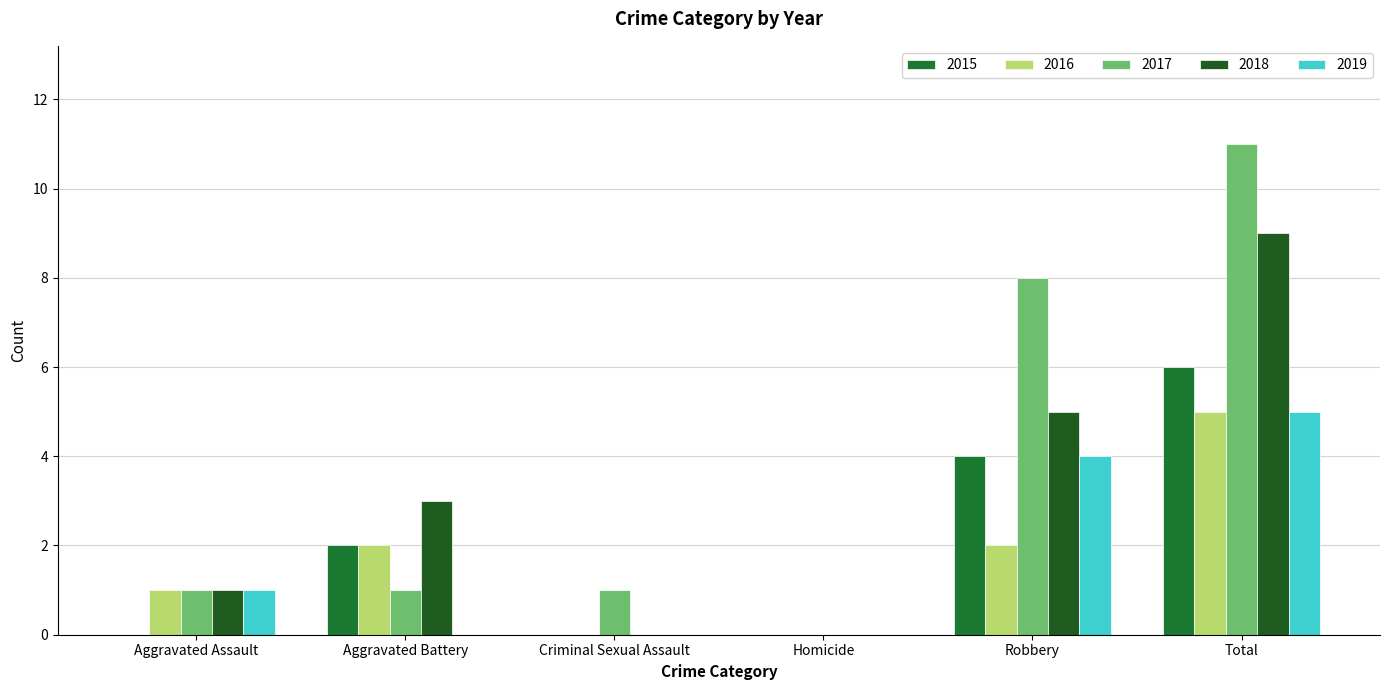

Between Aggravated Assault and Robbery, which series saw the biggest shift?

2017